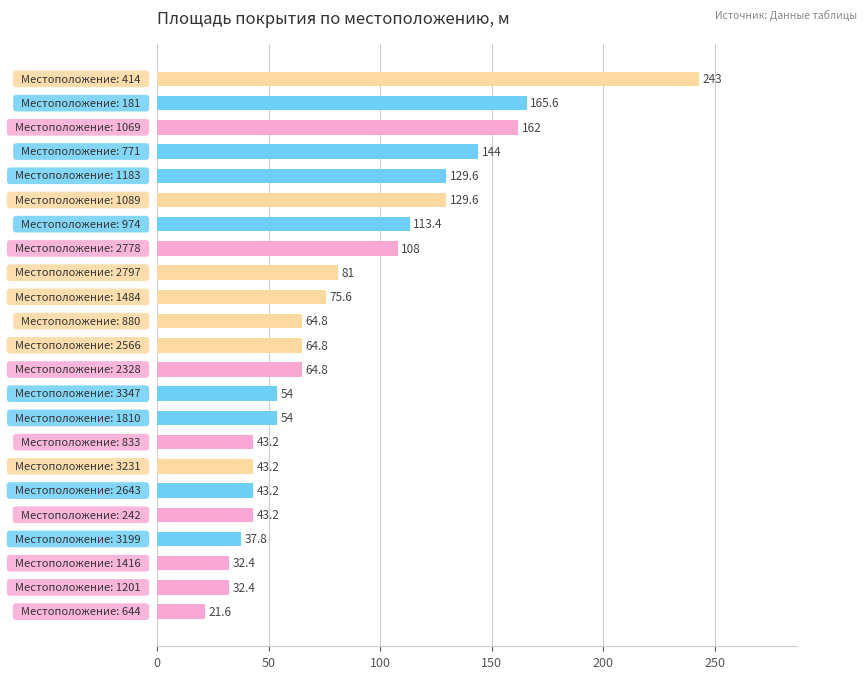

Reading top to bottom, transcribe all the data shown in this chart.

243.0	165.6	162.0	144.0	129.6	129.6	113.4	108.0	81.0	75.6	64.8	64.8	64.8	54.0	54.0	43.2	43.2	43.2	43.2	37.8	32.4	32.4	21.6